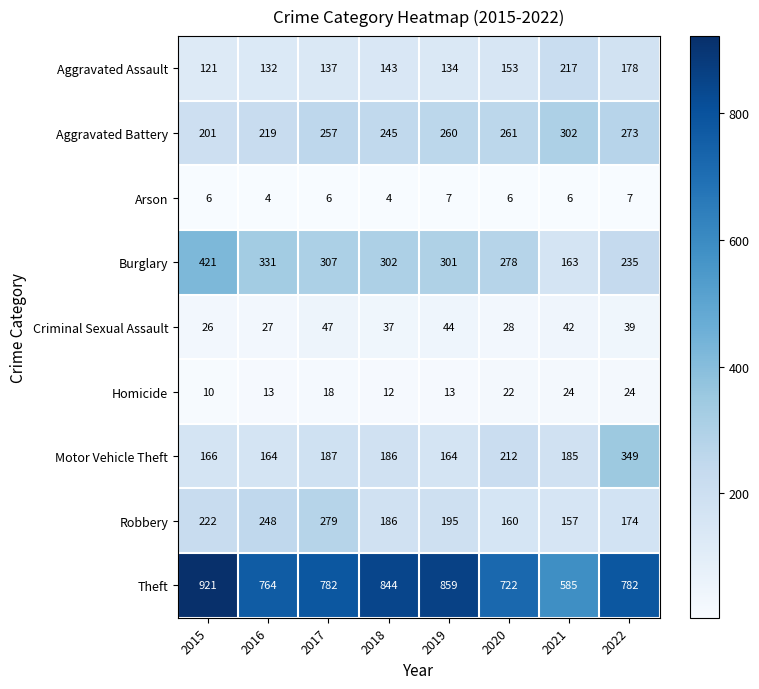

What is the difference between the Aggravated Battery values at 2020 and 2022?

12